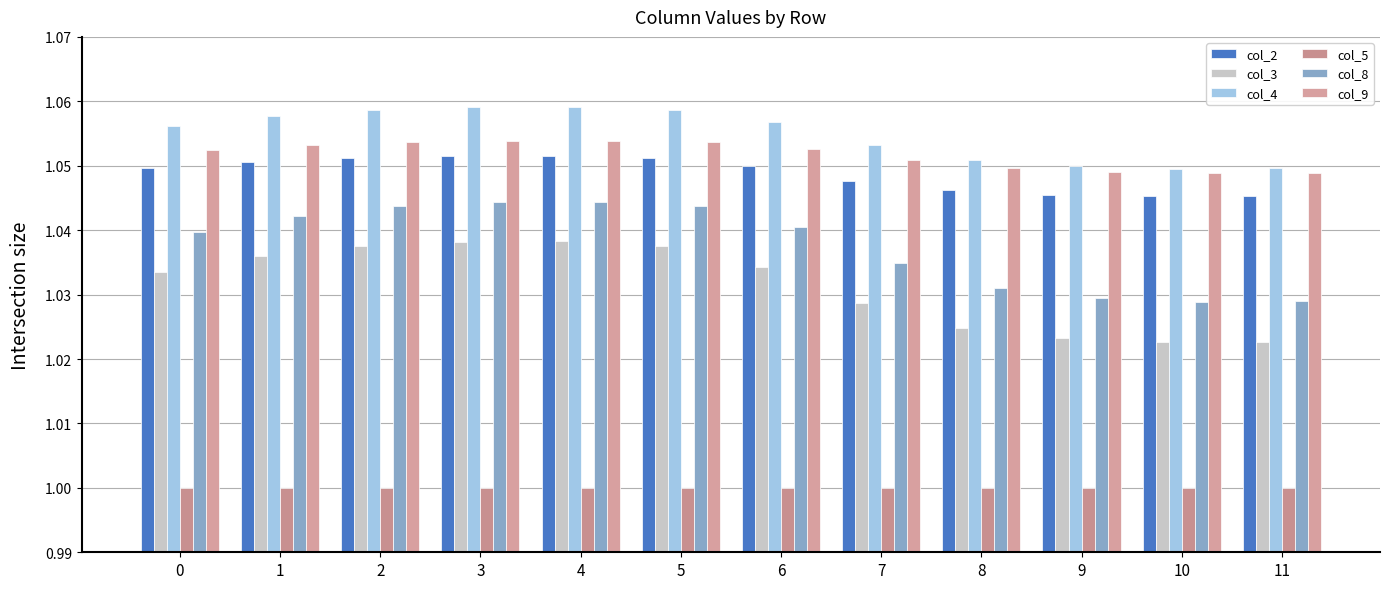

Reading left to right, what are all the values shown in this chart?

col_2: 0=1.0	1=1.1	2=1.1	3=1.1	4=1.1	5=1.1	6=1.0	7=1.0	8=1.0	9=1.0	10=1.0	11=1.0
col_3: 0=1.0	1=1.0	2=1.0	3=1.0	4=1.0	5=1.0	6=1.0	7=1.0	8=1.0	9=1.0	10=1.0	11=1.0
col_4: 0=1.1	1=1.1	2=1.1	3=1.1	4=1.1	5=1.1	6=1.1	7=1.1	8=1.1	9=1.0	10=1.0	11=1.0
col_5: 0=1.0	1=1.0	2=1.0	3=1.0	4=1.0	5=1.0	6=1.0	7=1.0	8=1.0	9=1.0	10=1.0	11=1.0
col_8: 0=1.0	1=1.0	2=1.0	3=1.0	4=1.0	5=1.0	6=1.0	7=1.0	8=1.0	9=1.0	10=1.0	11=1.0
col_9: 0=1.1	1=1.1	2=1.1	3=1.1	4=1.1	5=1.1	6=1.1	7=1.1	8=1.0	9=1.0	10=1.0	11=1.0